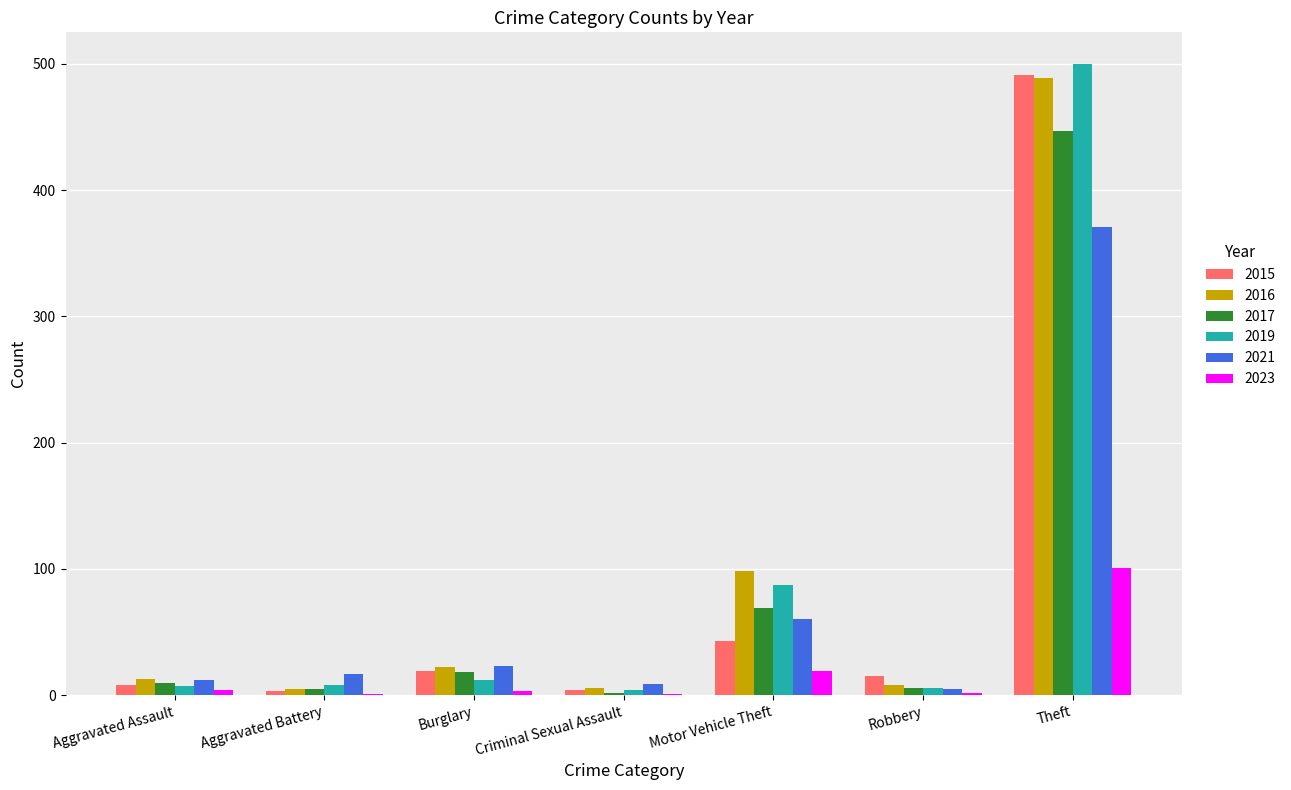

At which label does 2019 reach its peak?

Theft